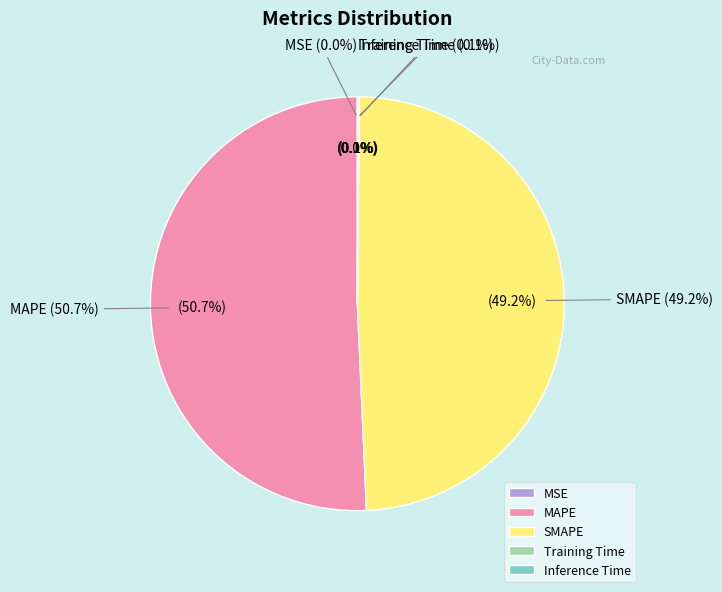

To the nearest percent, what percentage of the pie is SMAPE?

49%